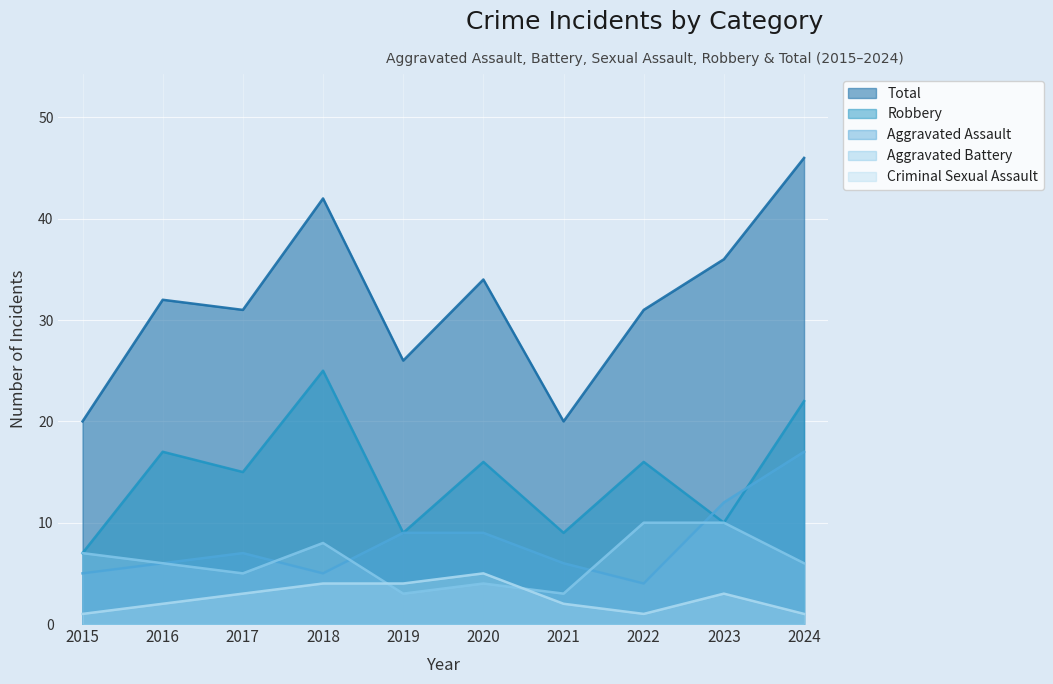

How many values in the Criminal Sexual Assault series are below 3?

5